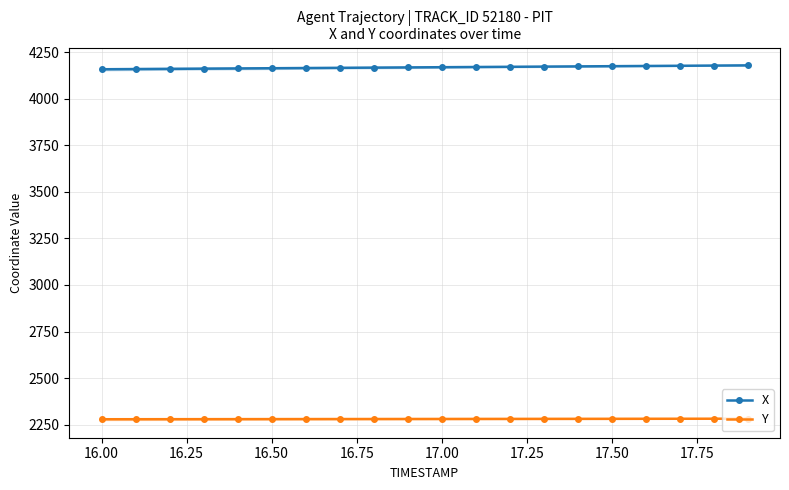

True or false: Y and X cross at least once.

False